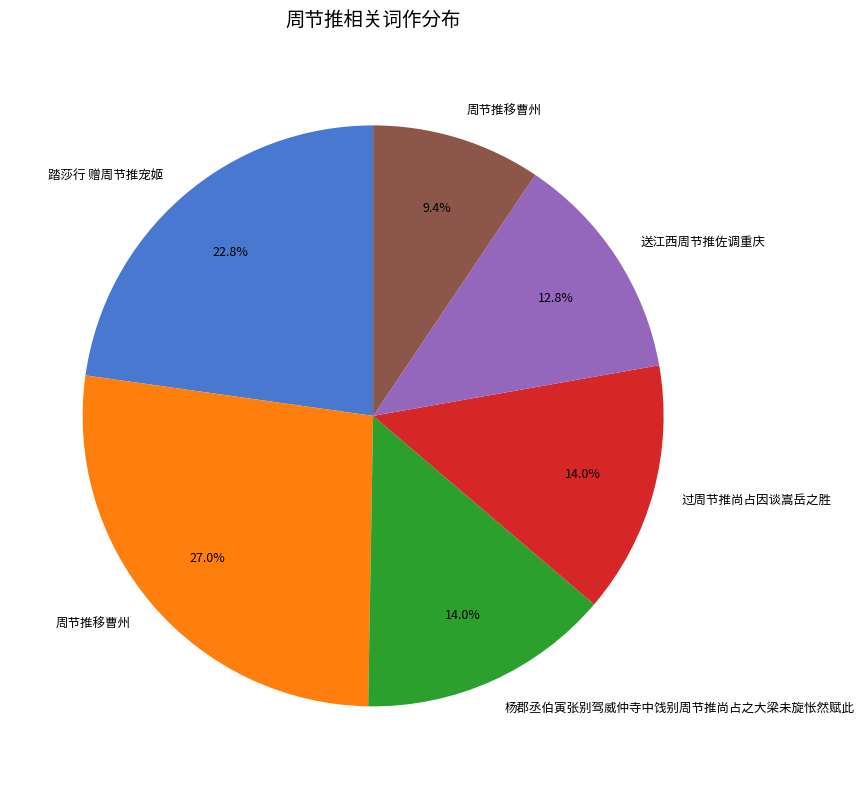

Is there a majority slice in this chart?

No